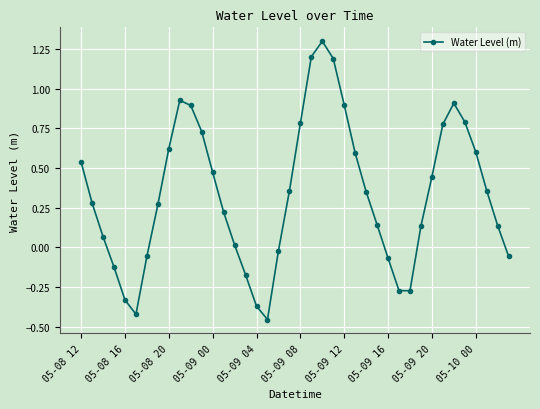

Count the number of data series in this chart.

1